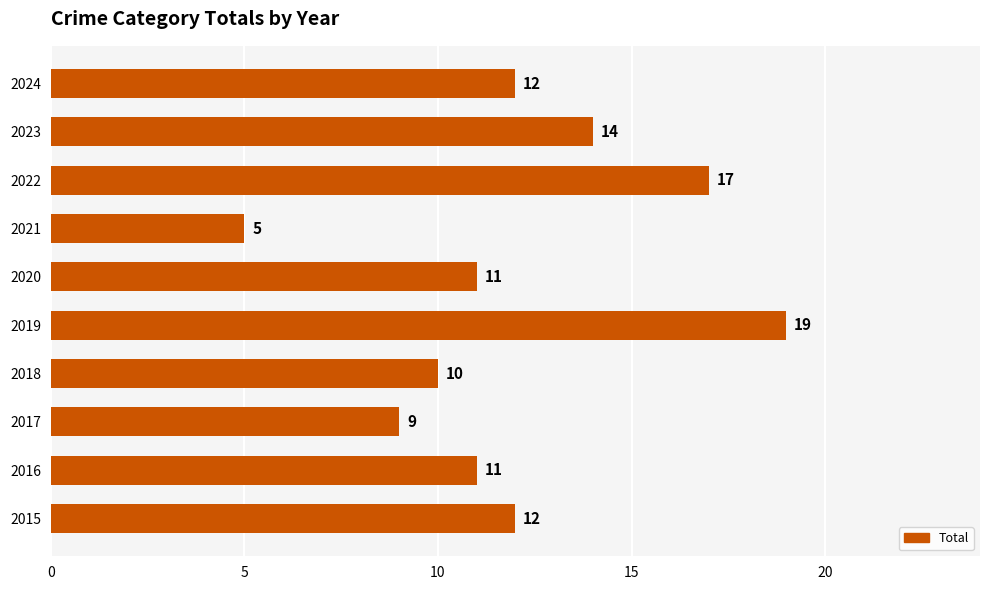

The chart shows a value of 17 at 2020. True or false?

False